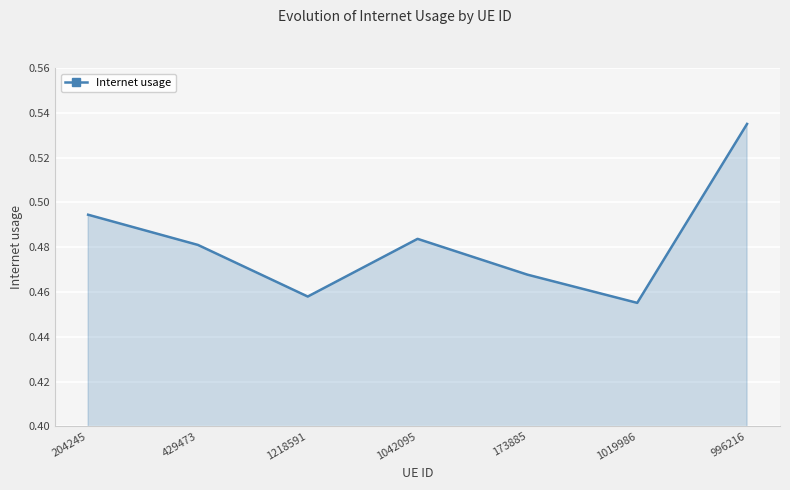

How many interior local peaks (higher than both neighbors) does the data have?

1